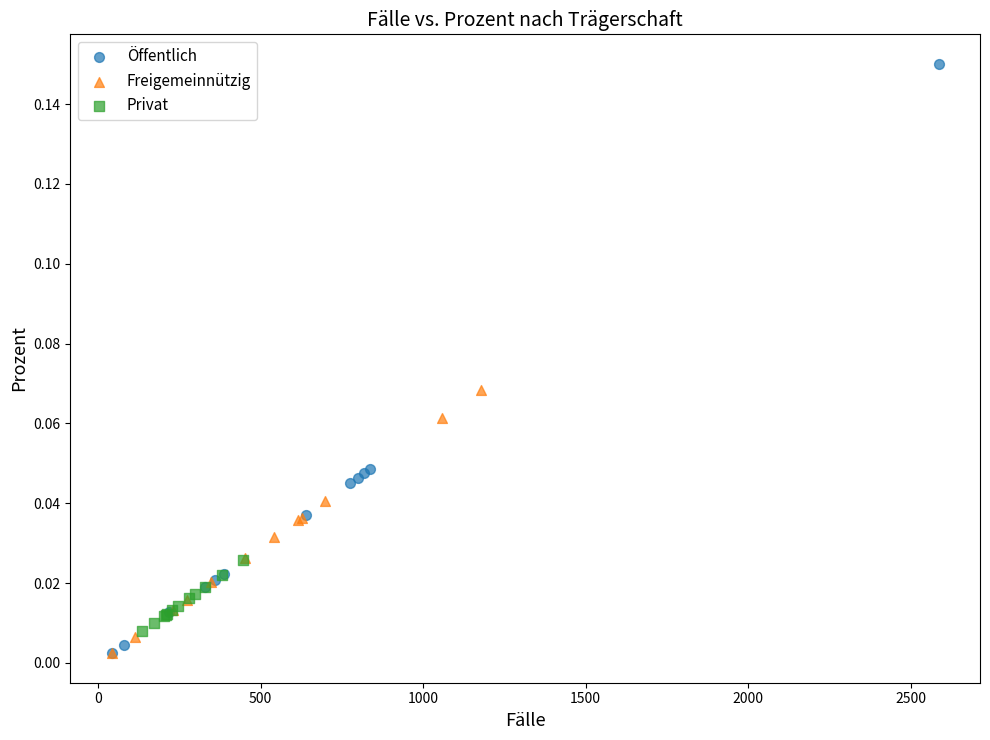

Which series reaches the maximum Y coordinate?

Öffentlich